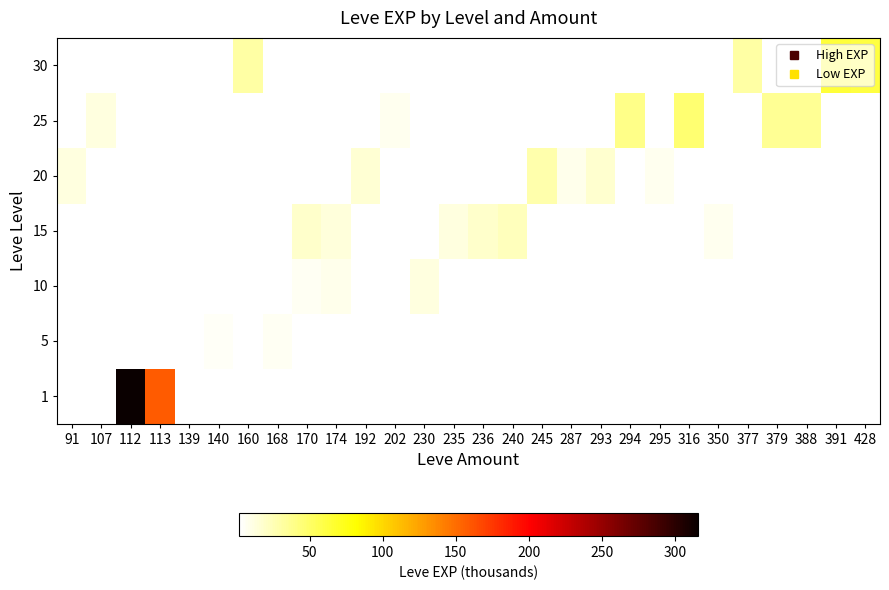

What is the greatest value displayed?

315.5